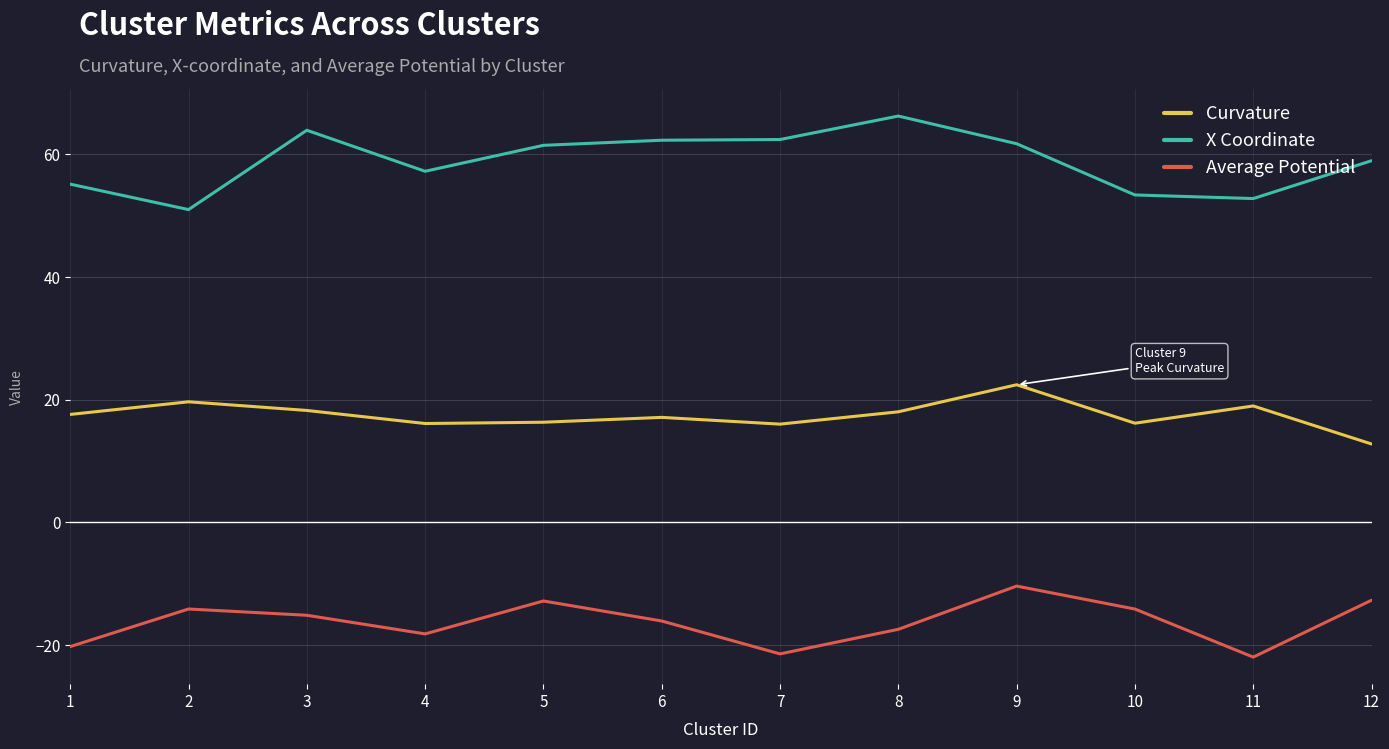

Read the Average Potential value at 8.

-17.4